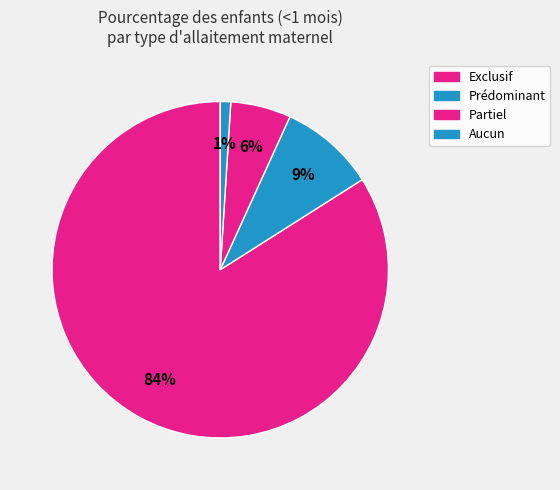

Does any single category account for the majority?

Yes